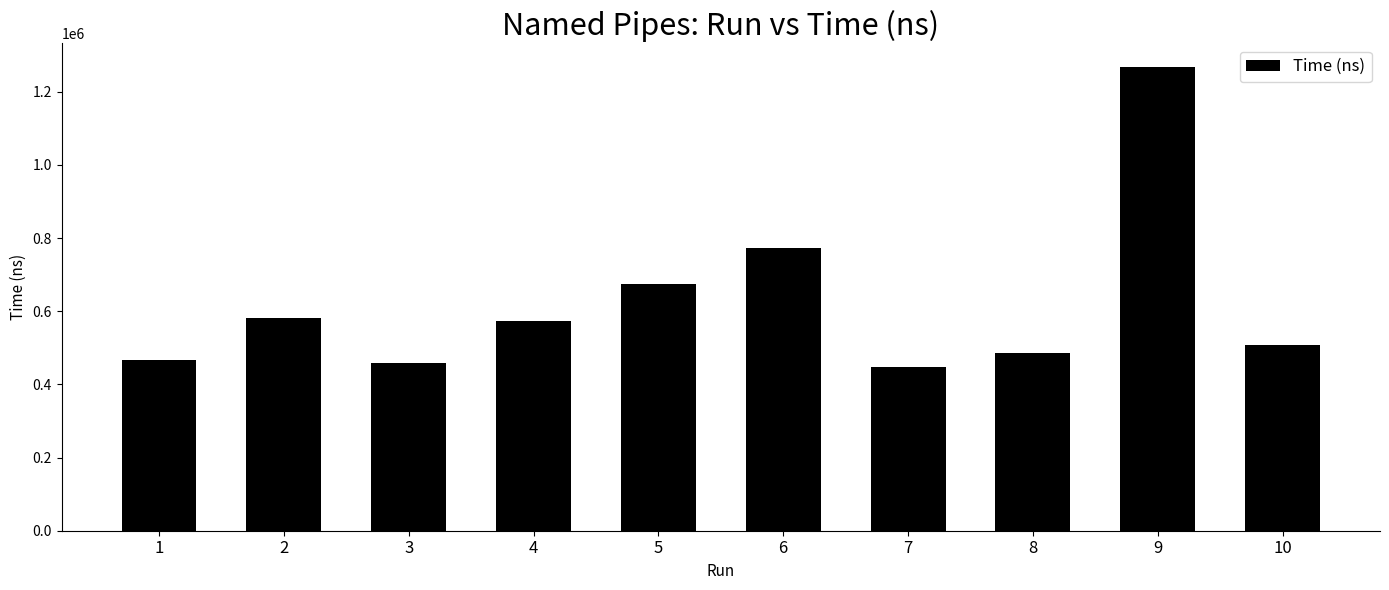

True or false: the data shows 711787 at 7.

False